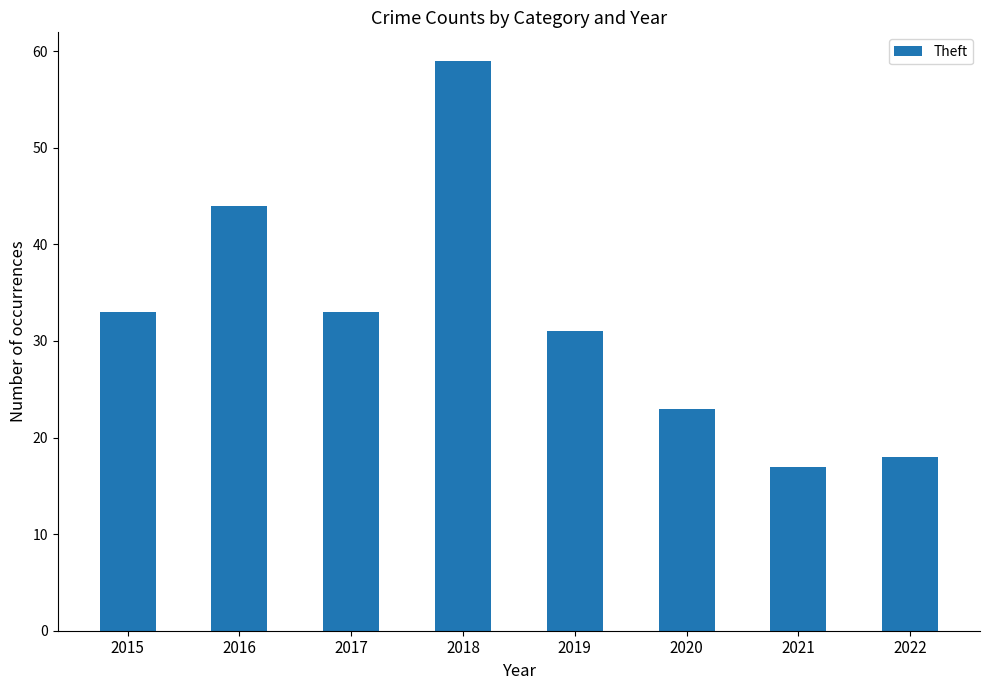

True or false: the data shows 7 at 2022.

False